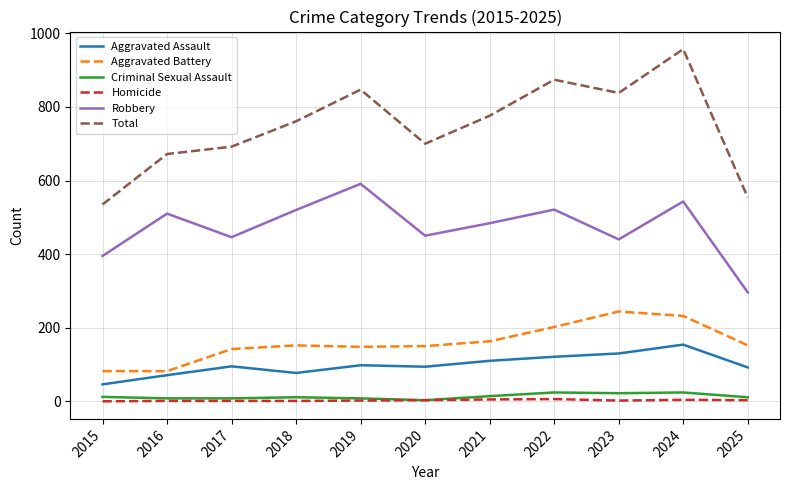

Does the chart have visible grid lines?

Yes